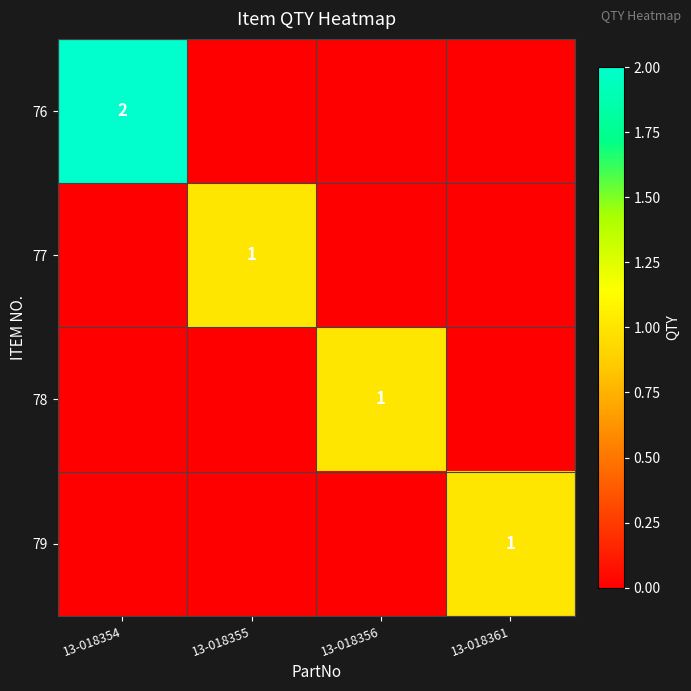

How many data points does each series have?

4